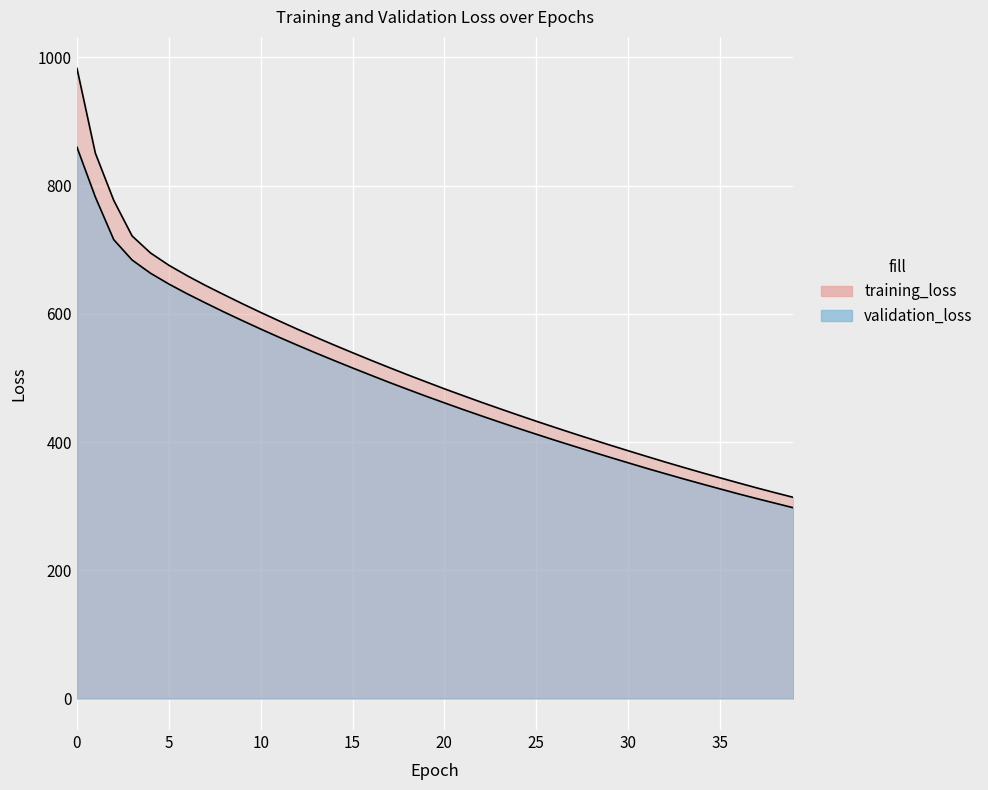

Reading left to right, transcribe all the data shown in this chart.

training_loss: 0=982.6	1=850.5	2=776.9	3=721.4	4=694.9	5=675.7	6=659.3	7=644.1	8=629.8	9=615.7	10=602.1	11=588.9	12=576.0	13=563.5	14=551.2	15=539.3	16=527.6	17=516.1	18=504.8	19=493.9	20=483.0	21=472.6	22=462.2	23=452.1	24=442.2	25=432.5	26=423.0	27=413.6	28=404.4	29=395.3	30=386.5	31=377.7	32=369.0	33=360.6	34=352.3	35=344.2	36=336.3	37=328.5	38=321.0	39=313.7
validation_loss: 0=859.7	1=782.0	2=715.6	3=683.8	4=663.3	5=646.4	6=631.1	7=616.8	8=602.8	9=589.3	10=576.2	11=563.4	12=551.0	13=538.9	14=527.1	15=515.5	16=504.2	17=493.0	18=482.1	19=471.5	20=461.1	21=450.9	22=440.9	23=431.2	24=421.6	25=412.2	26=402.9	27=394.0	28=385.0	29=376.3	30=367.7	31=359.1	32=350.8	33=342.7	34=334.7	35=327.0	36=319.2	37=311.8	38=304.6	39=297.5